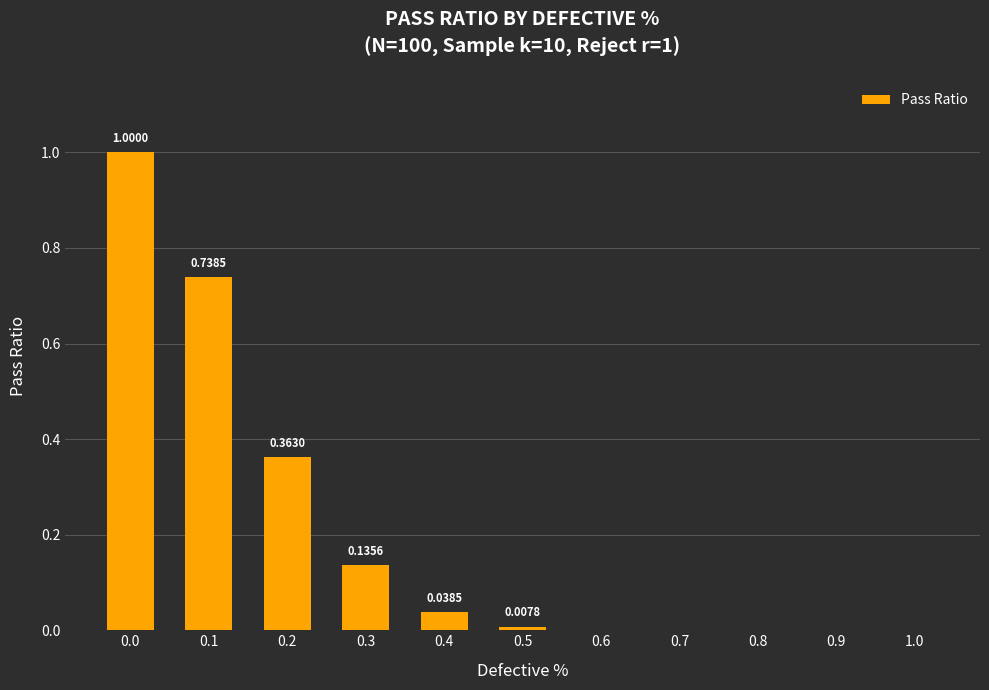

What is the sum of all values?

2.3